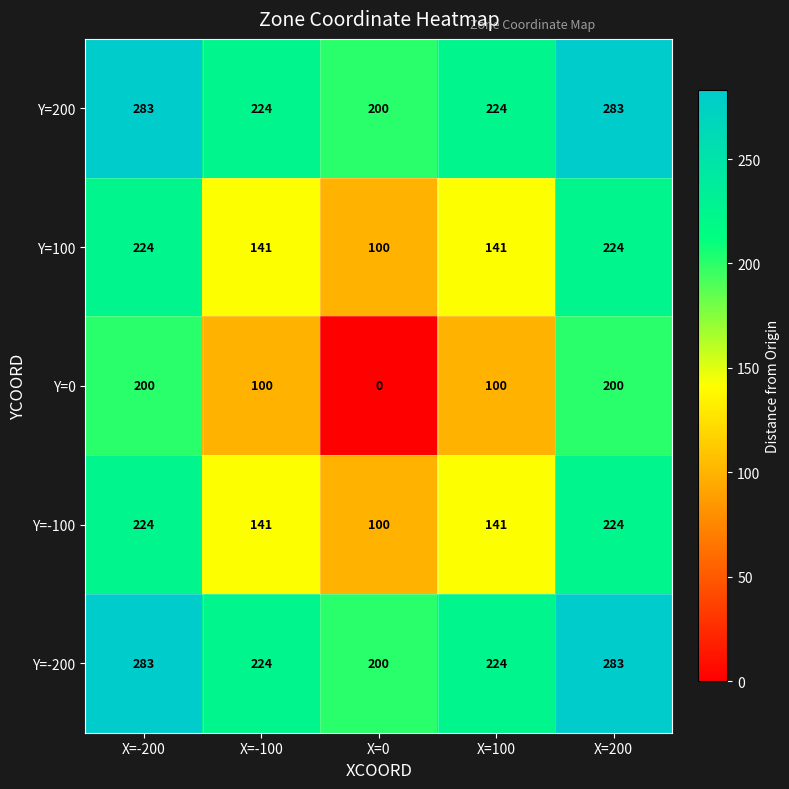

What is the spread (max minus min) of values at X=-200?

83